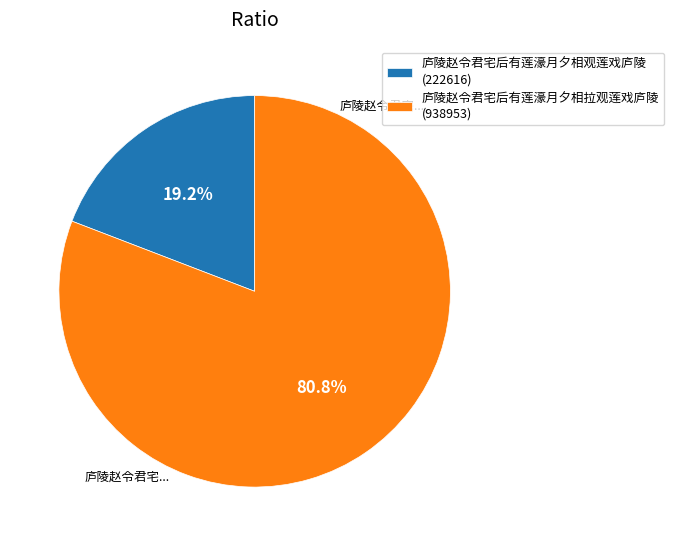

To the nearest percent, what is the difference between the 庐陵赵令君宅后有莲濠月夕相观莲戏庐陵 and 庐陵赵令君宅后有莲濠月夕相拉观莲戏庐陵 slice percentages?

62%